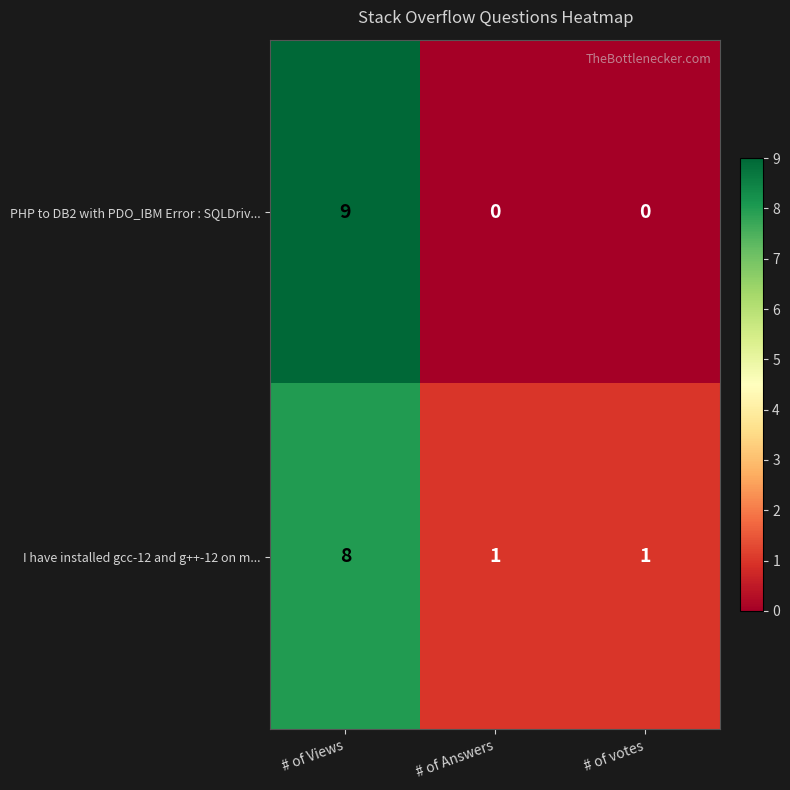

List the series in order of their overall mean, highest first.

I have installed gcc-12 and g++-12 on m..., PHP to DB2 with PDO_IBM Error : SQLDriv...